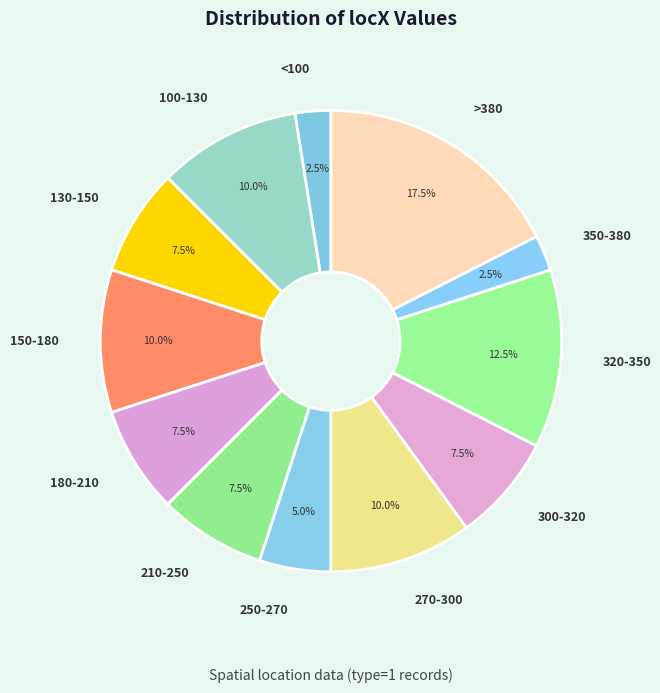

Combined, do 270-300 and 130-150 account for over 50%?

No